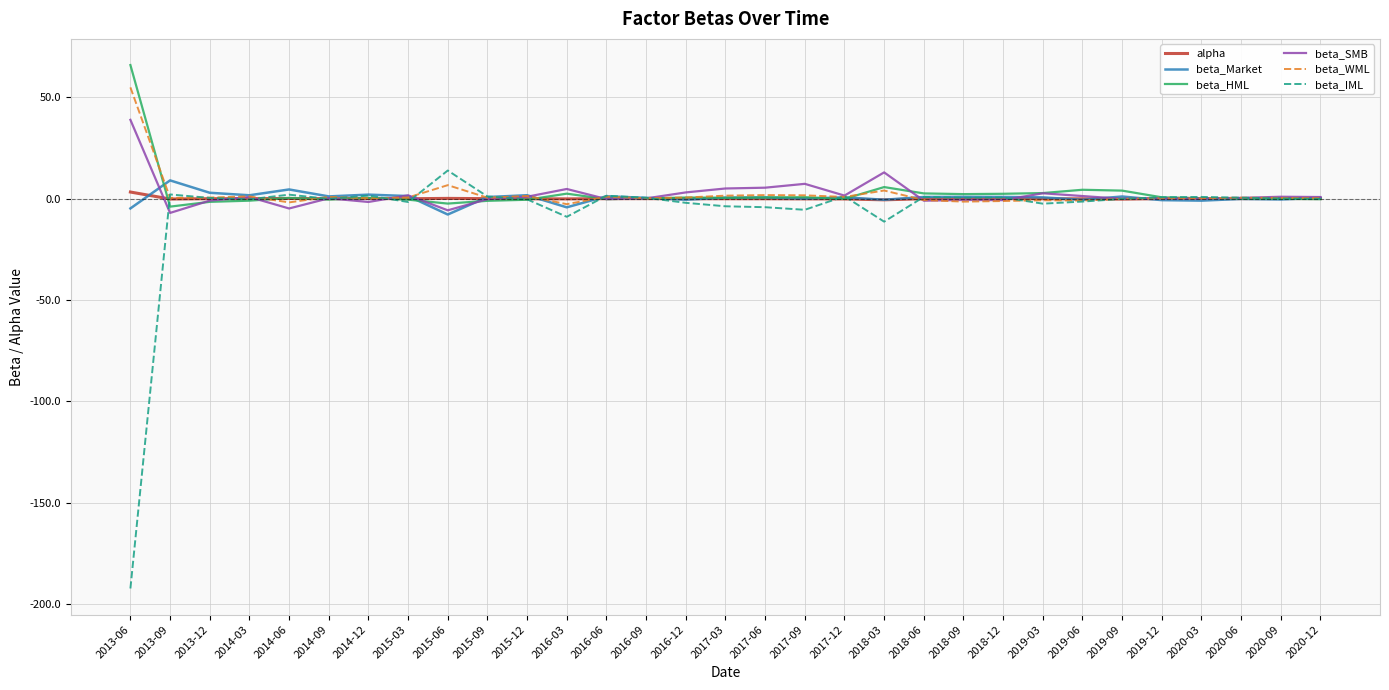

Which series has the widest spread of values?

beta_IML